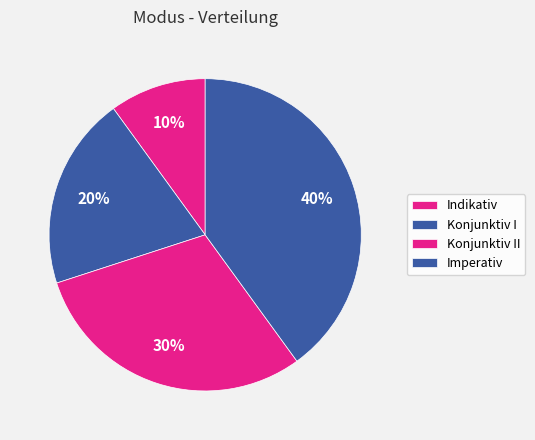

What percentage is the Imperativ slice, to the nearest percent?

40%